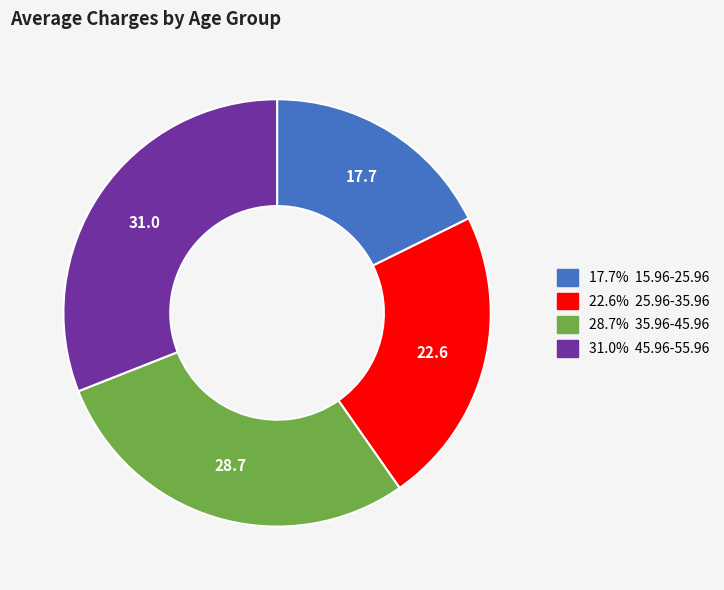

Is there a majority slice in this chart?

No